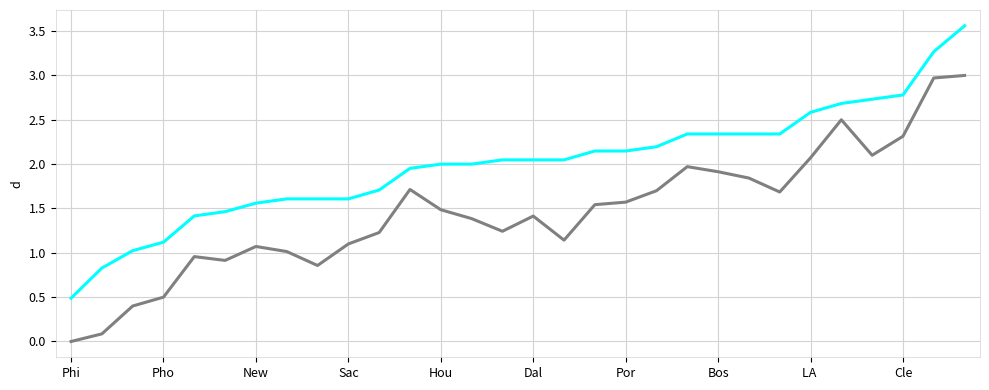

How many lines are shown in the chart?

2